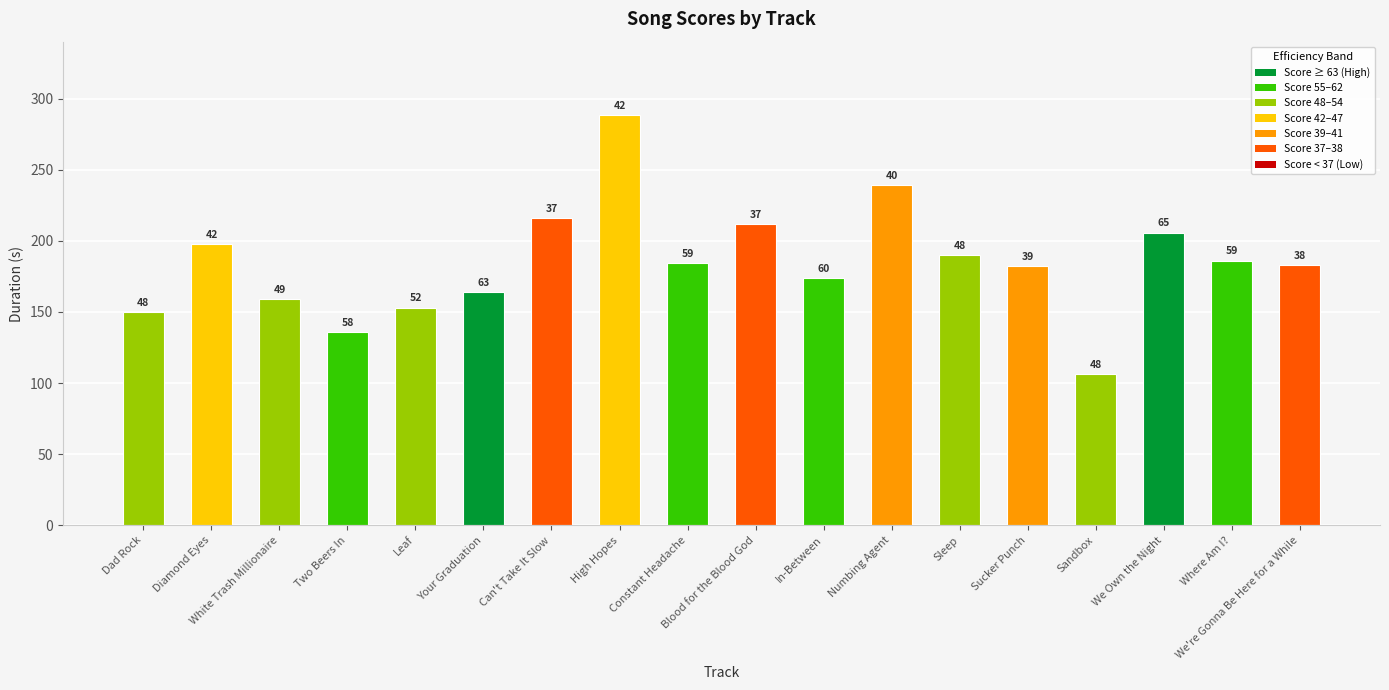

List the labels in order of value, smallest first.

Sandbox, Two Beers In, Dad Rock, Leaf, White Trash Millionaire, Your Graduation, In-Between, Sucker Punch, We're Gonna Be Here for a While, Constant Headache, Where Am I?, Sleep, Diamond Eyes, We Own the Night, Blood for the Blood God, Can't Take It Slow, Numbing Agent, High Hopes